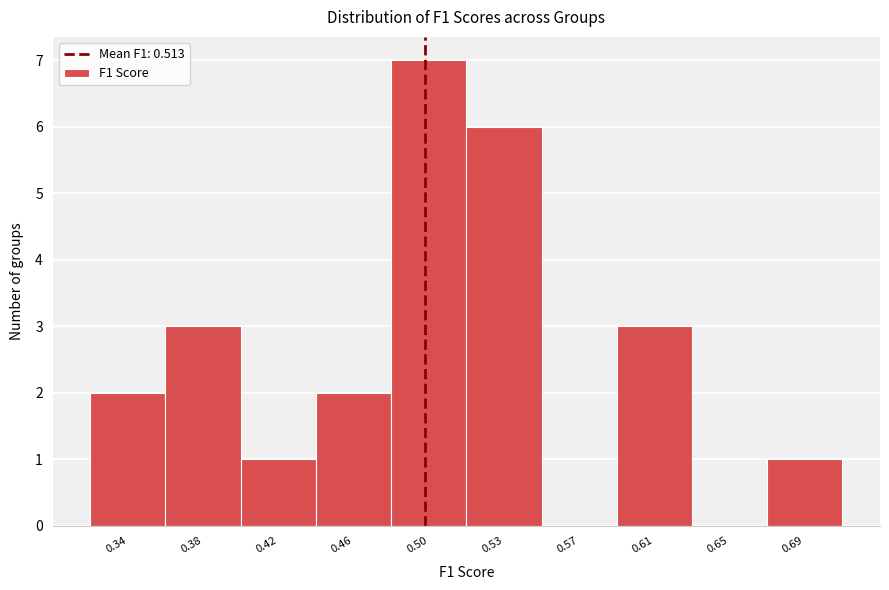

Reading left to right, what are all the values shown in this chart?

0.34=2	0.38=3	0.42=1	0.46=2	0.50=7	0.53=6	0.57=0	0.61=3	0.65=0	0.69=1